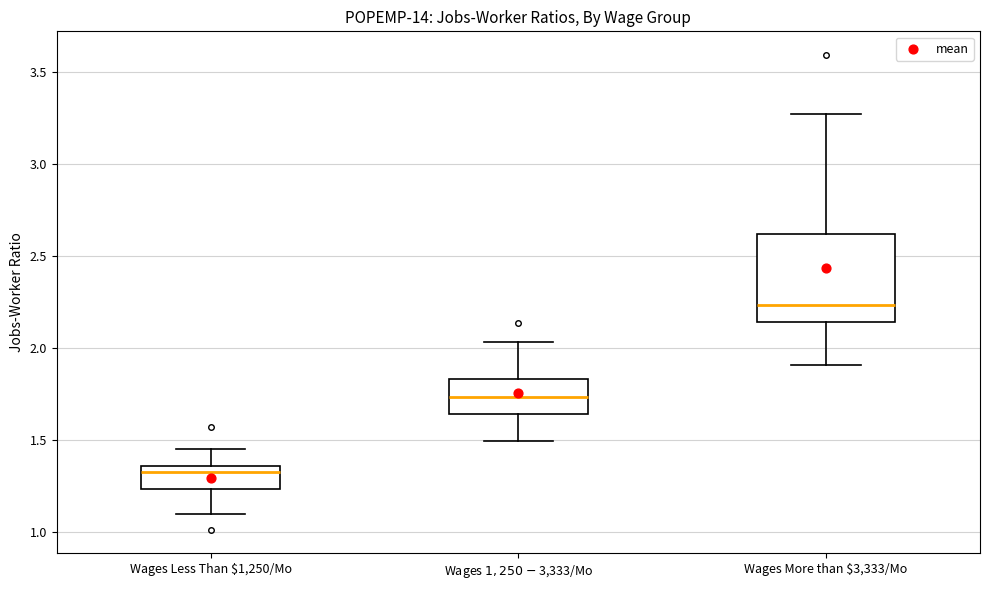

Where is the lower edge of the box for Wages $1,250-$3,333/Mo on the y-axis? The values are not printed on the chart, so give them approximately, as read against the axis.

1.65